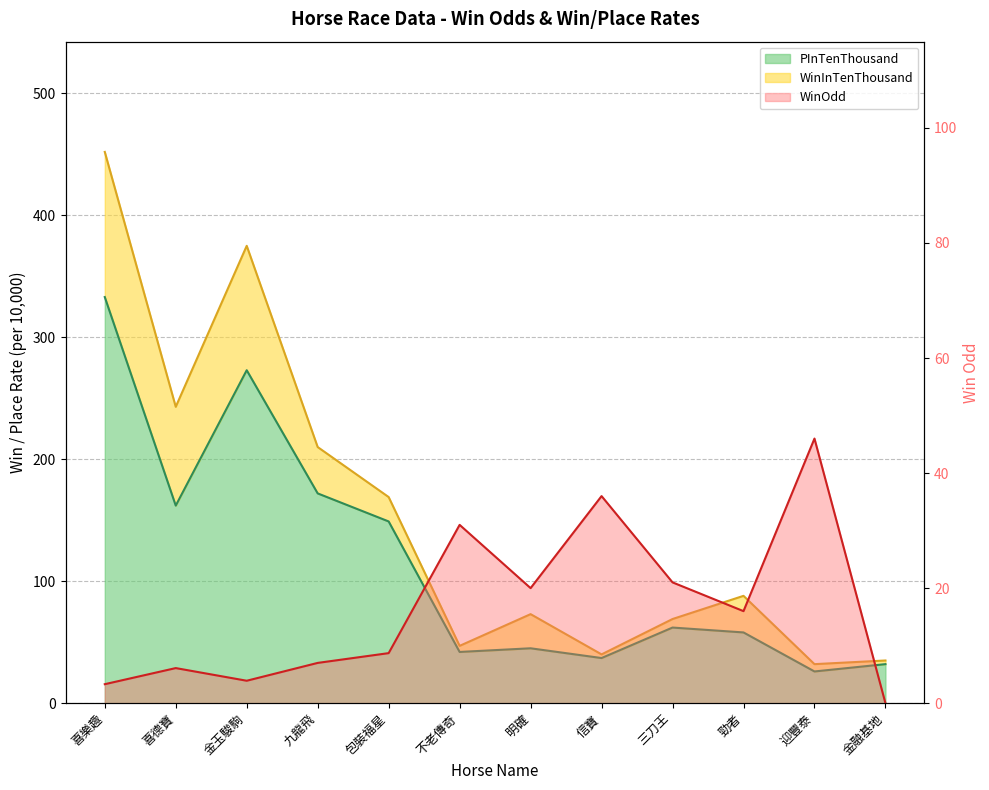

At 九龍飛, list the series in order from smallest to largest.

WinOdd, PInTenThousand, WinInTenThousand